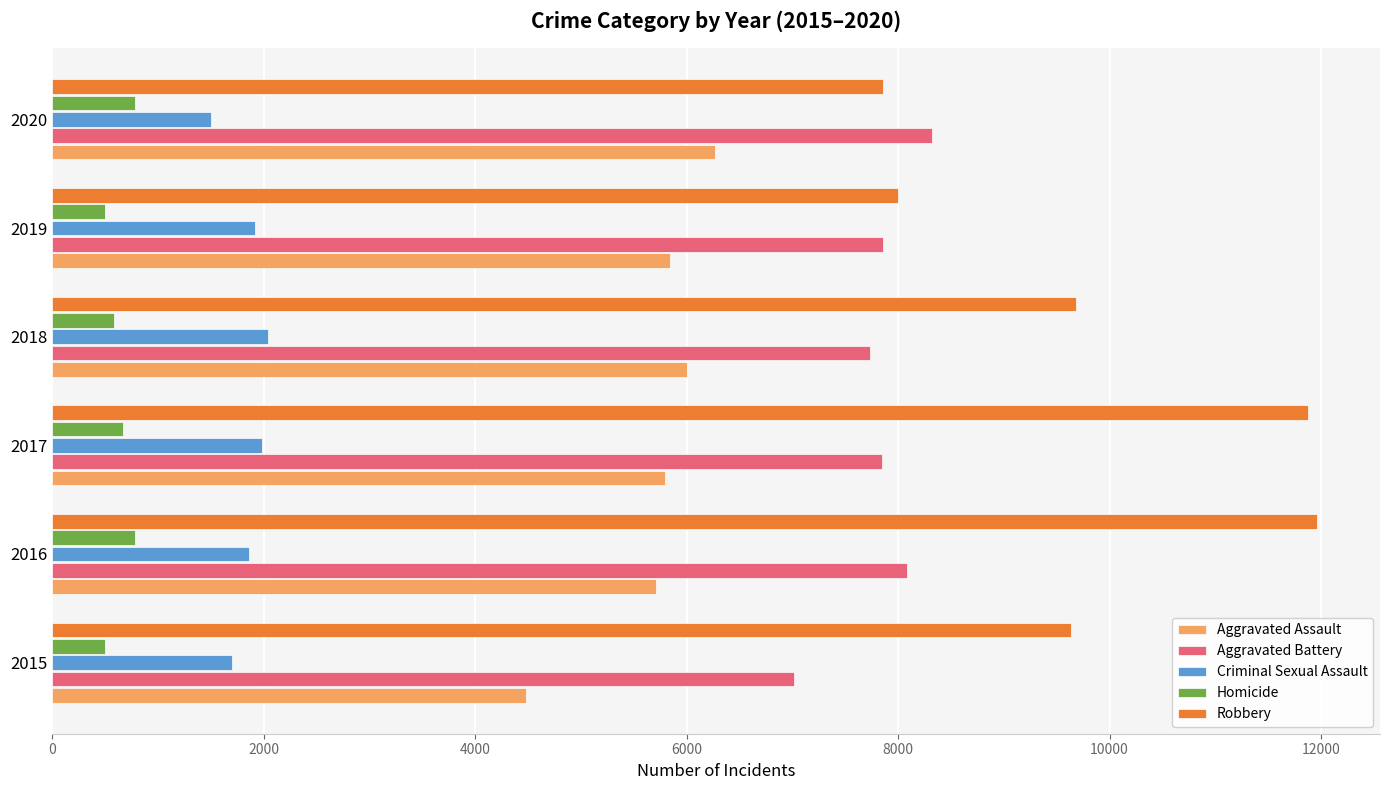

What is the minimum value for Aggravated Battery?

7019